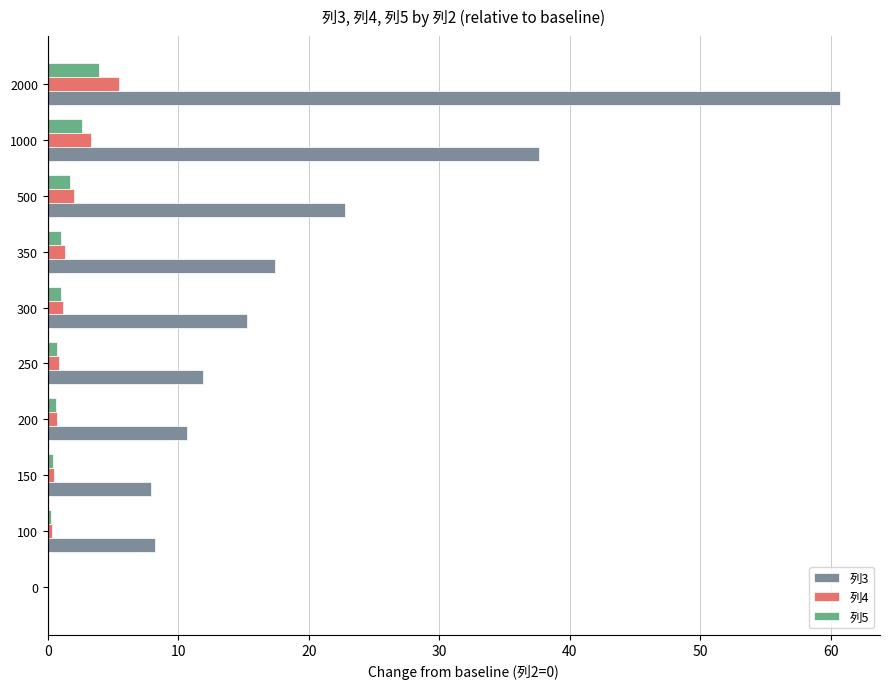

What is the sum of all 列4 values?

15.7